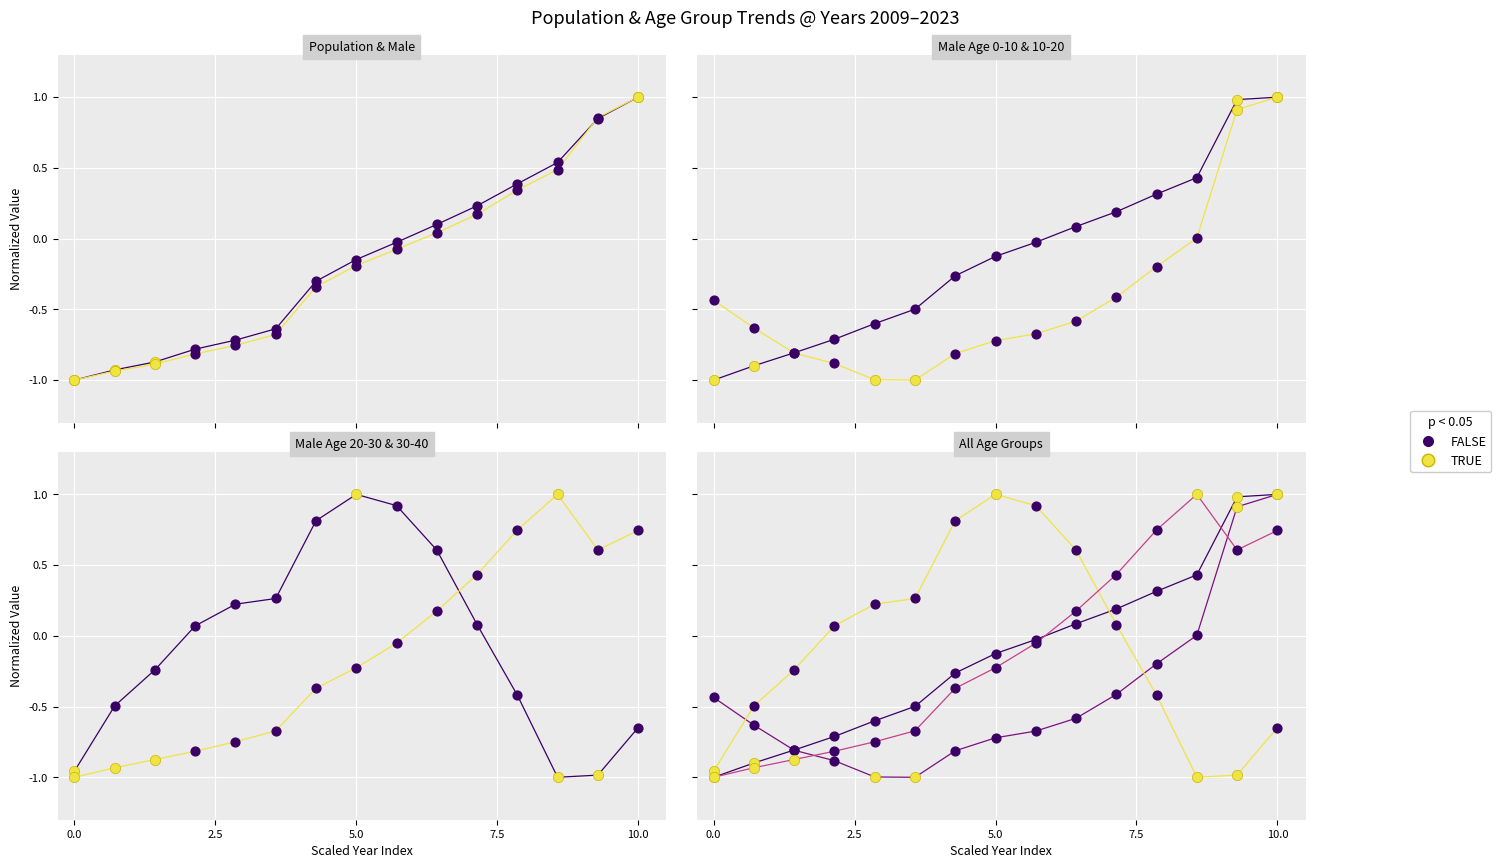

At how many categories does at least one series exceed 0?

12